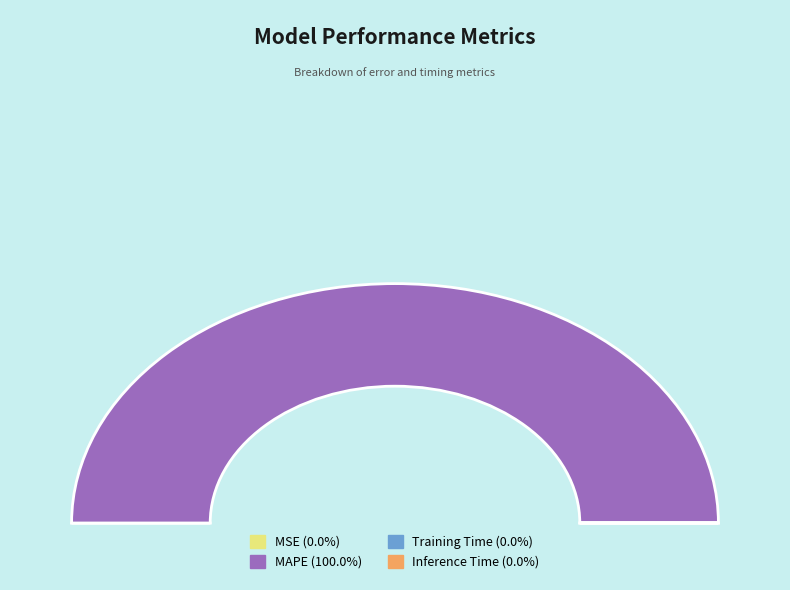

What is the change in value from MAPE to Inference Time?

-1079.9